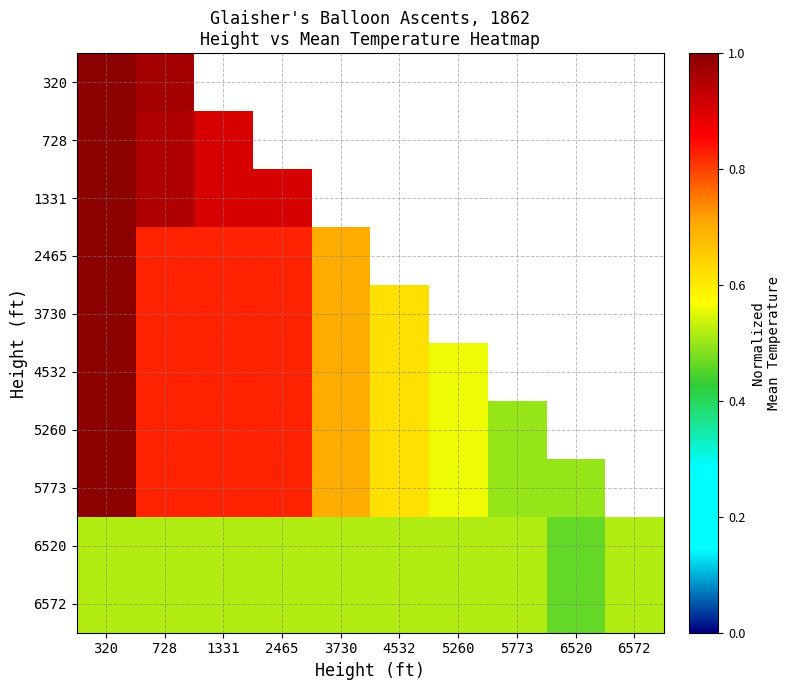

How many series are shown in this chart?

10